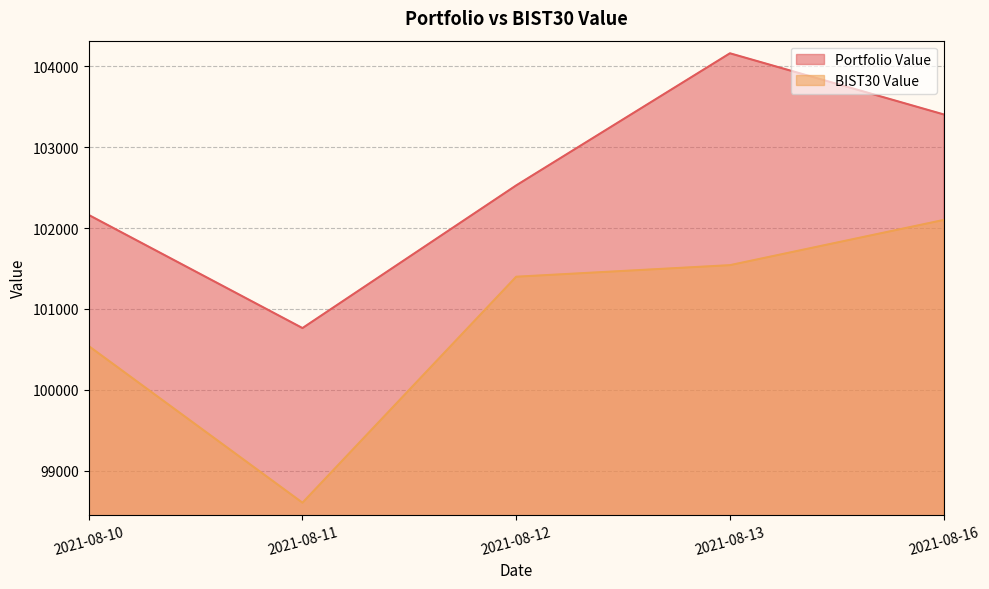

How many values in the Portfolio Value series are below 102527?

2